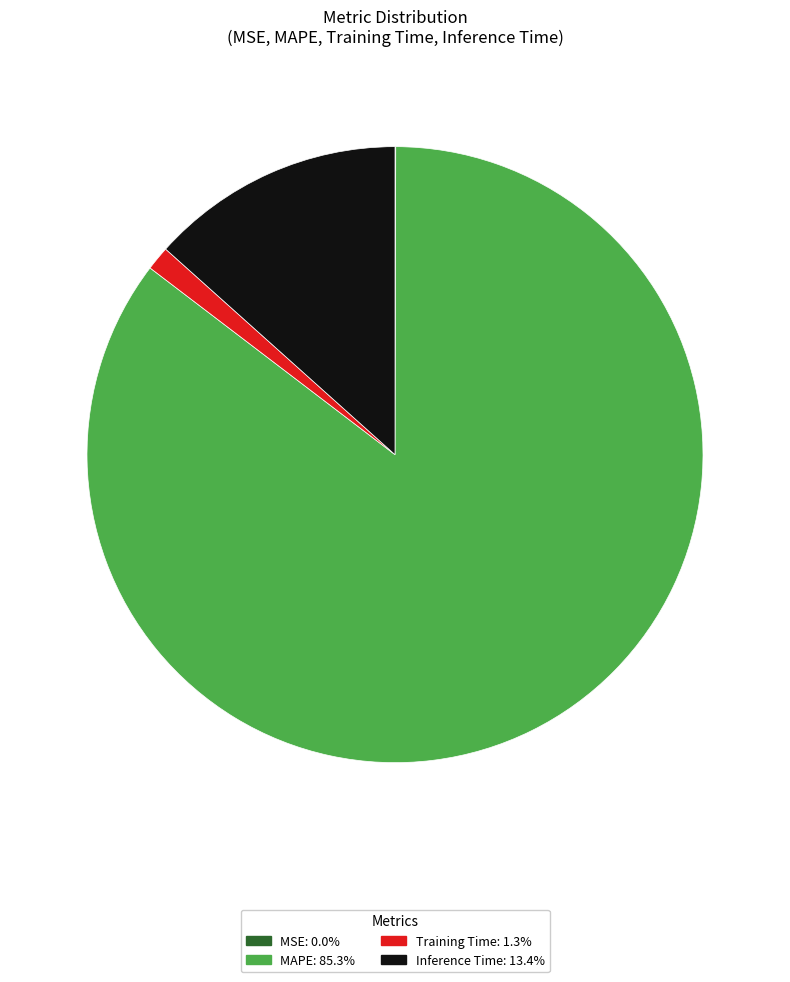

What is the majority slice?

MAPE